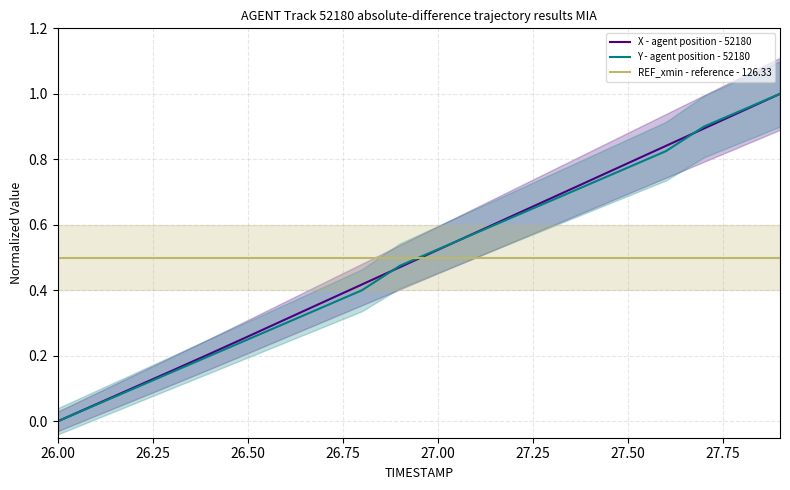

True or false: X - agent position - 52180 has a value of 0.0 at 26.00.

True